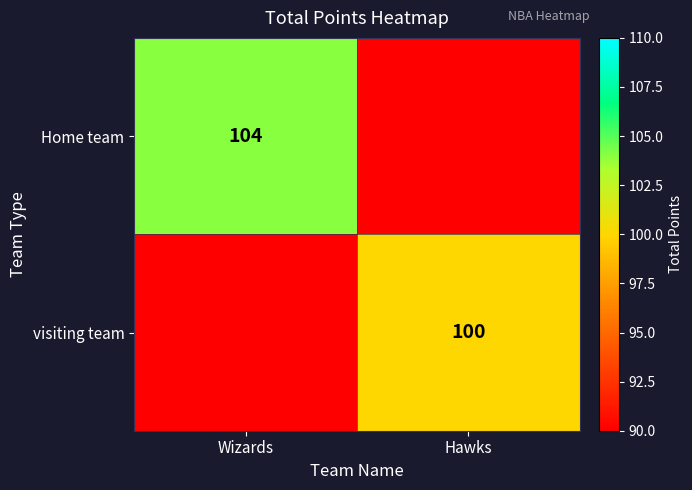

Count the number of data series in this chart.

2